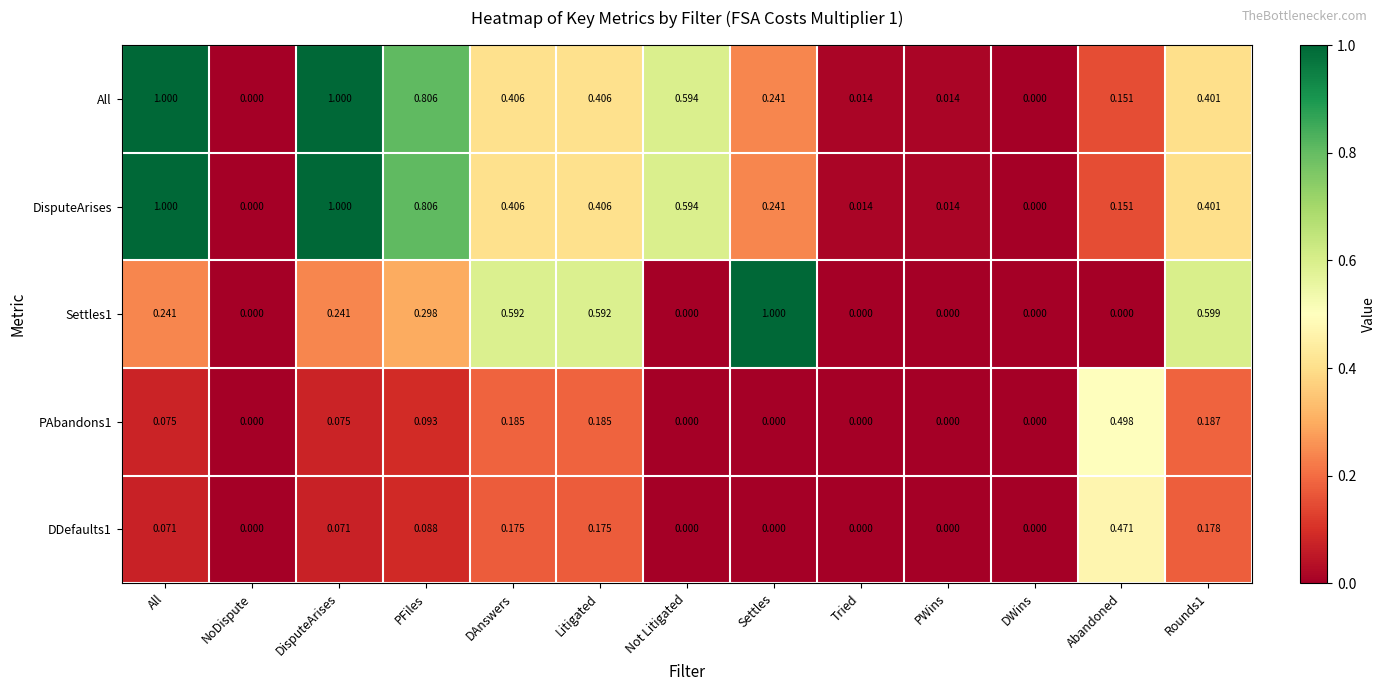

Is the value of Settles1 at Litigated greater than the value of DisputeArises at DisputeArises?

No